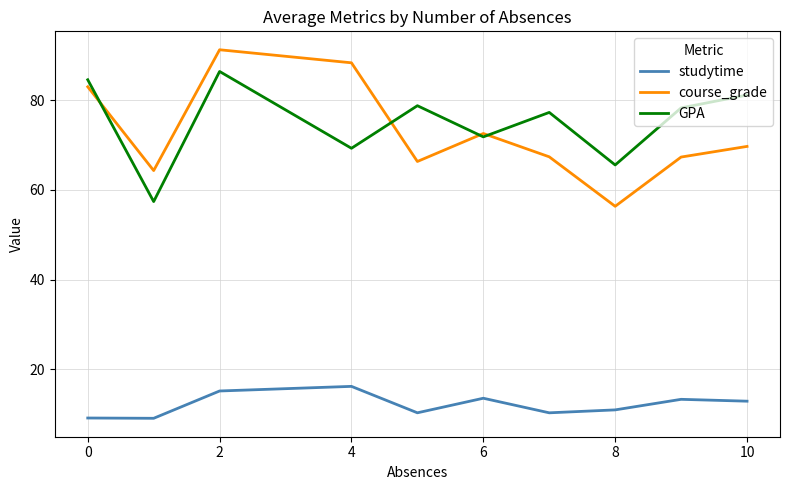

What is the difference between the maximum and minimum values in the GPA series?

29.0